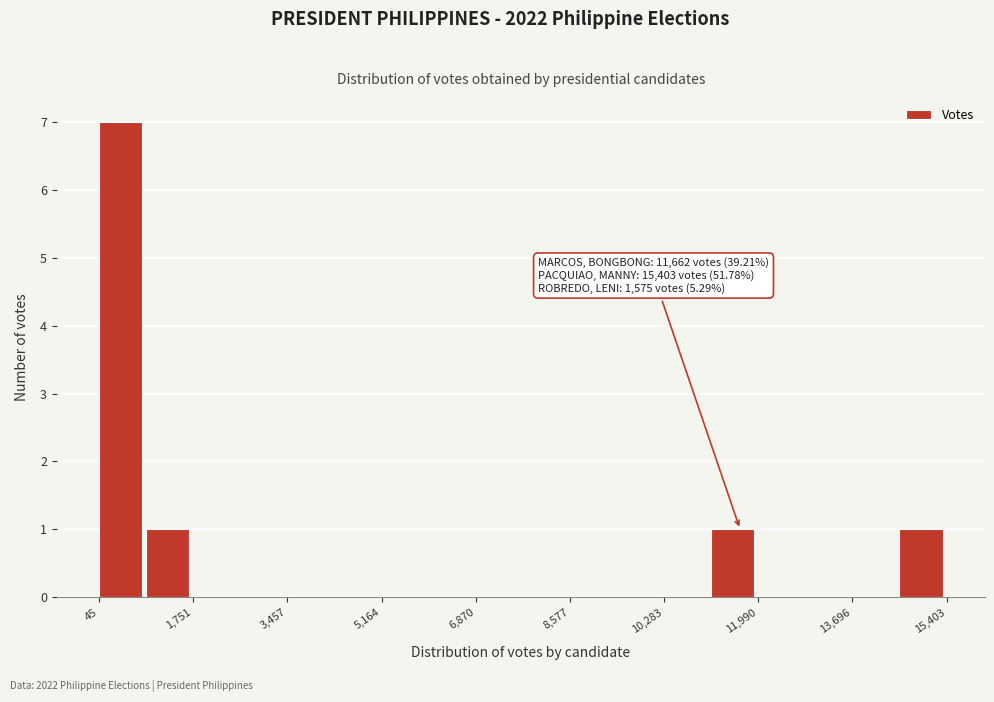

Over which range of the x-axis is the bar tallest?

0 to 800